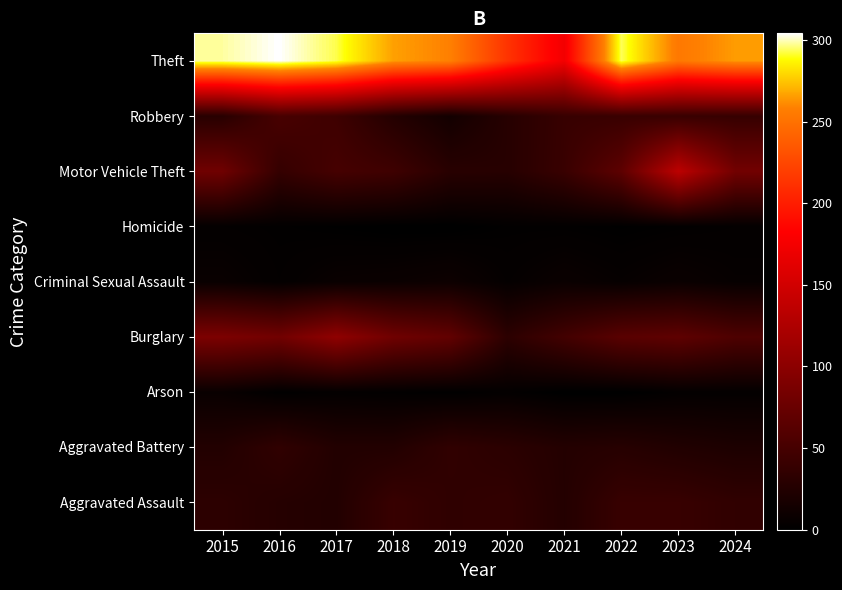

At 2016, list the series in order from smallest to largest.

Arson, Homicide, Criminal Sexual Assault, Aggravated Assault, Aggravated Battery, Motor Vehicle Theft, Robbery, Burglary, Theft